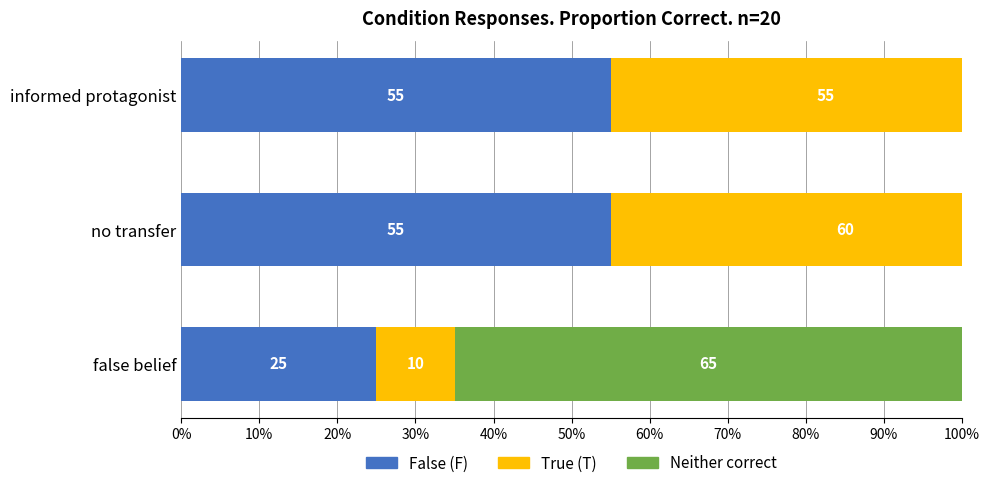

What is the value of the Neither bar at the 1st from the left?

65.0